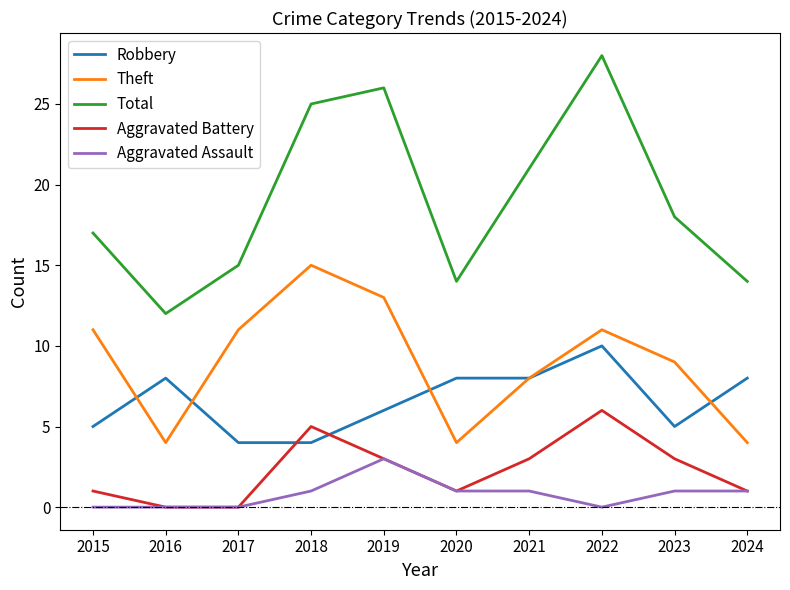

Where does the Total series first go above 18?

2018